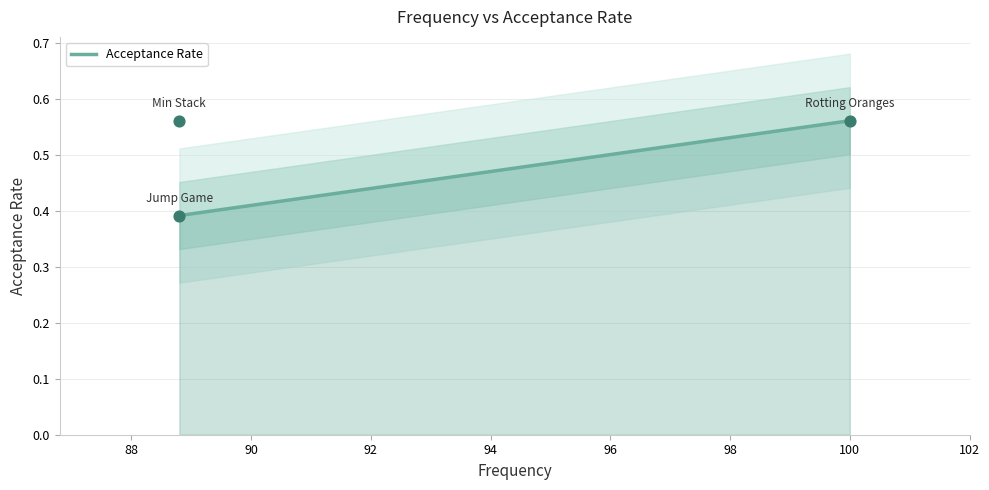

What is the change in value from Min Stack to Jump Game?

-0.2